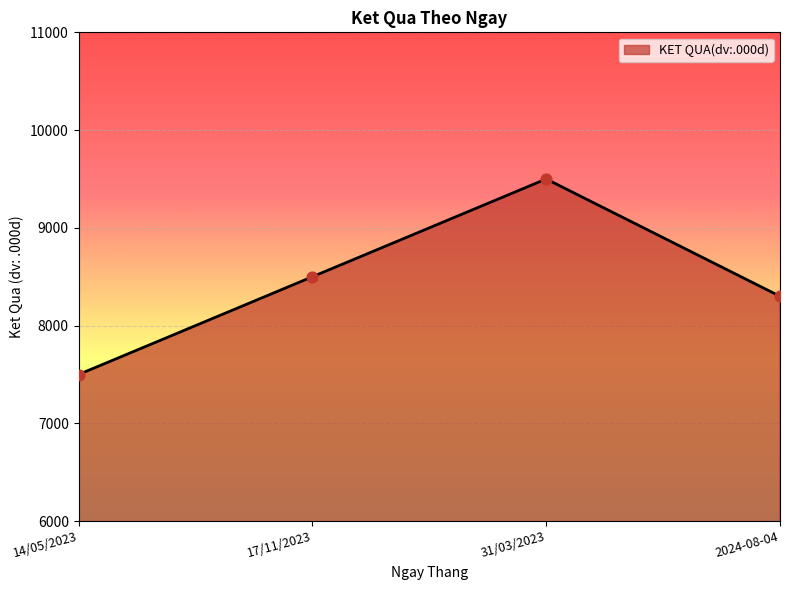

What is the change in value from 31/03/2023 to 2024-08-04?

-1200